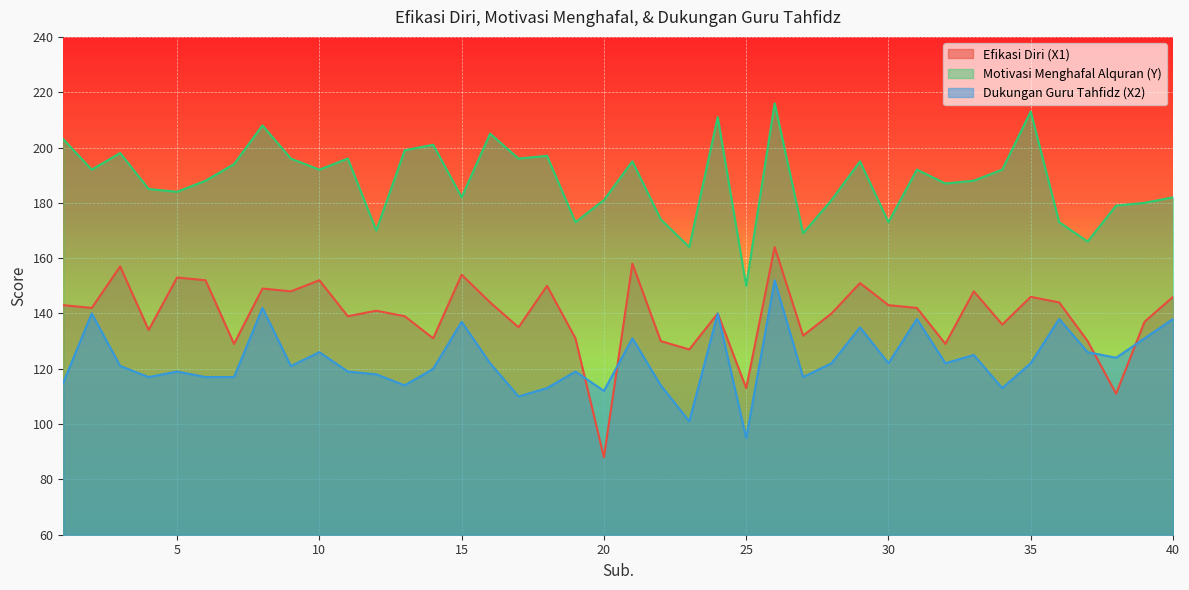

Where is the first local maximum for Dukungan Guru Tahfidz (X2)?

2